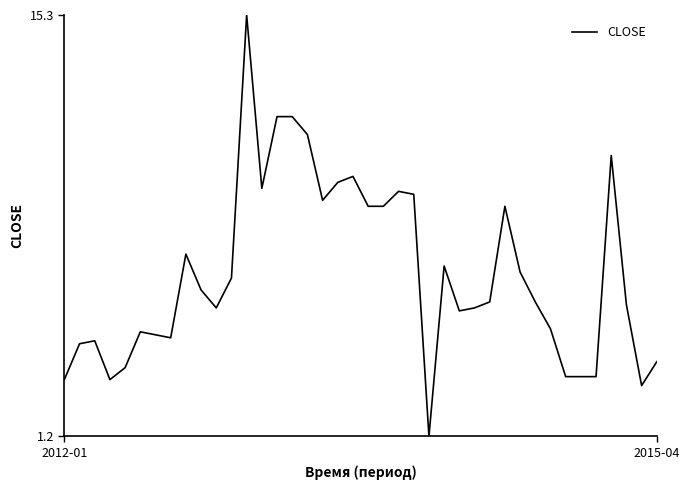

What is the difference between the maximum and minimum values?

14.1